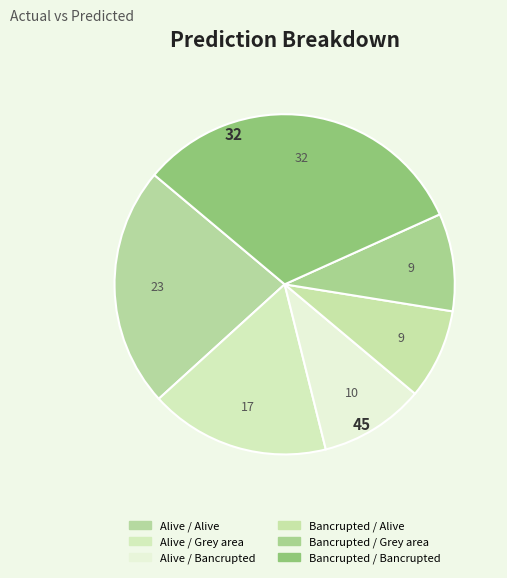

Does any single category account for the majority?

No